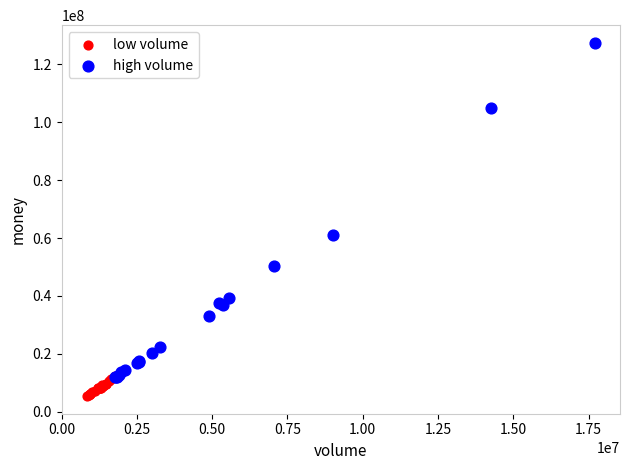

Which series contains the highest Y value?

high volume